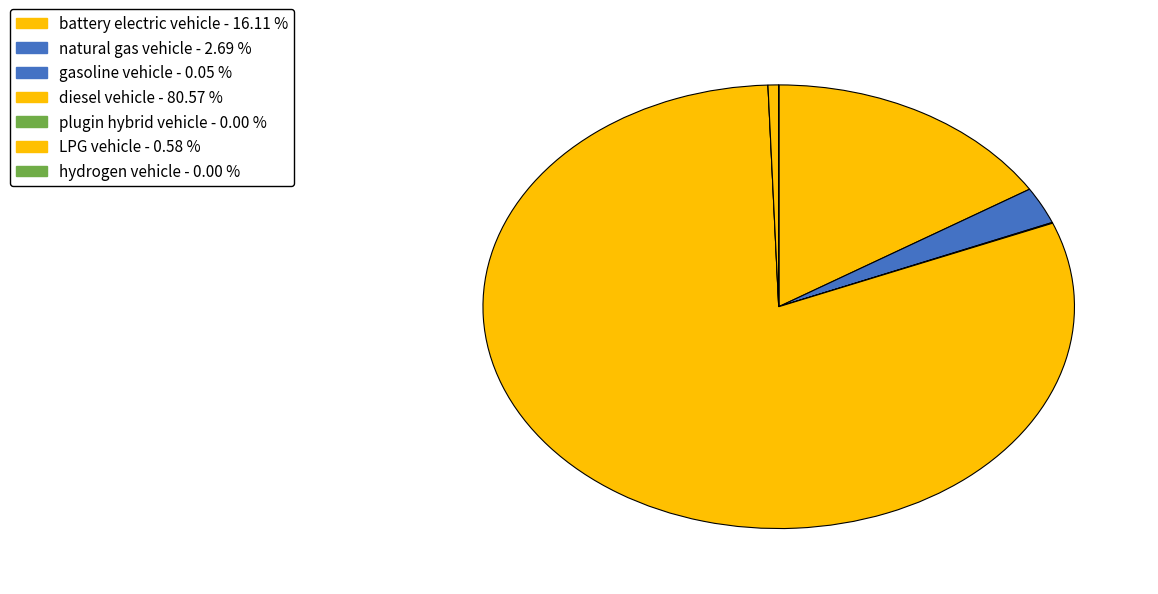

Is it true that natural gas vehicle is 3% of the pie?

True